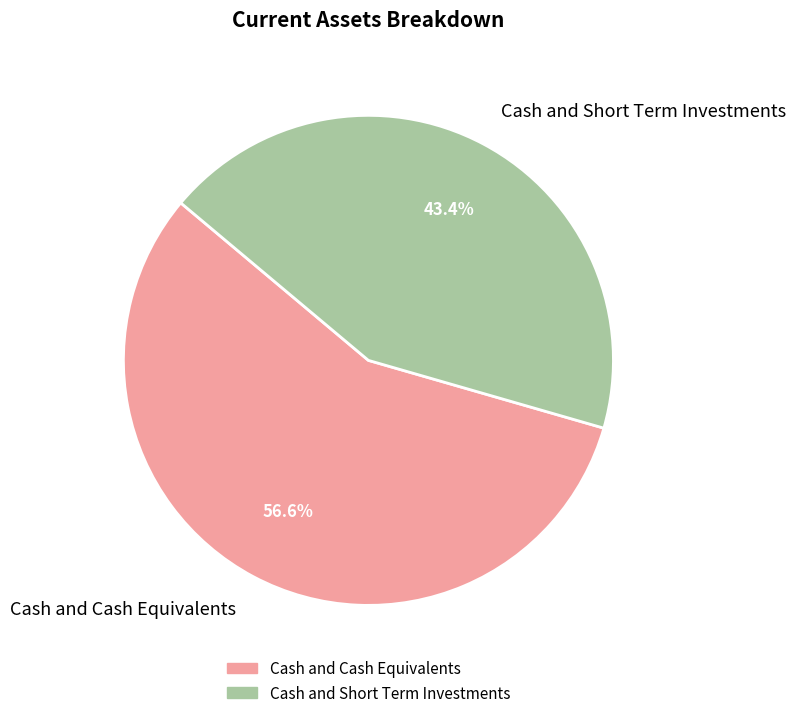

Approximately how many times larger is the value at Cash and Short Term Investments compared to Cash and Cash Equivalents?

0.8